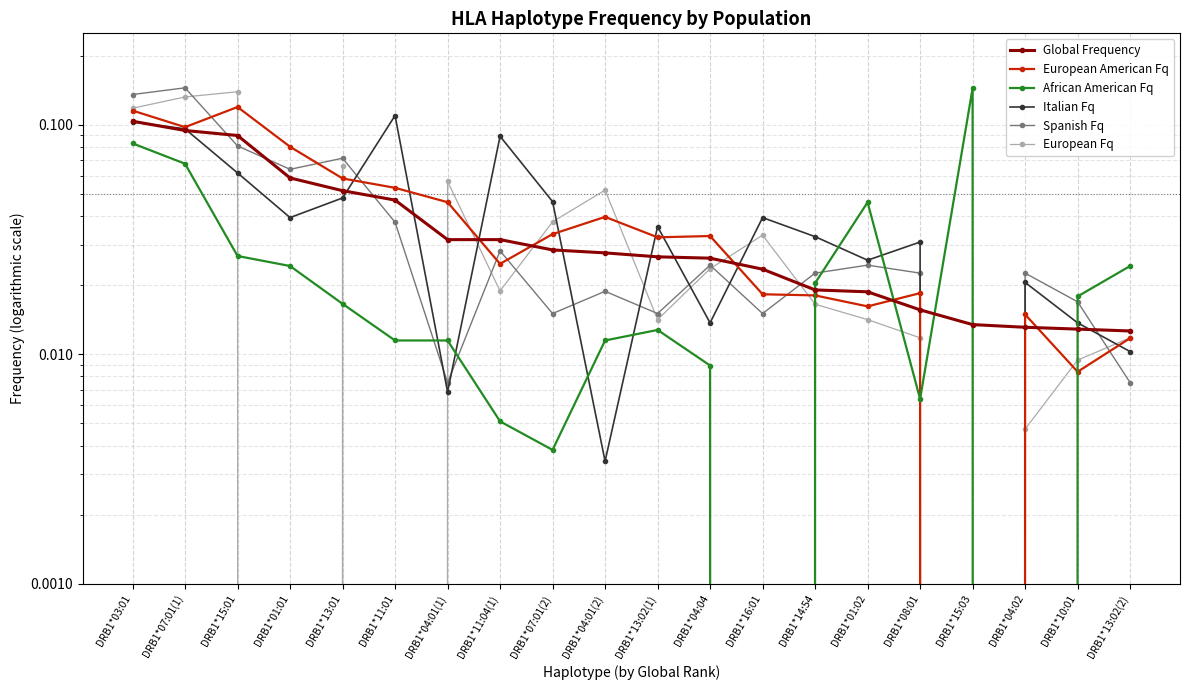

Which category has the lowest value across all series?

DRB1*15:03